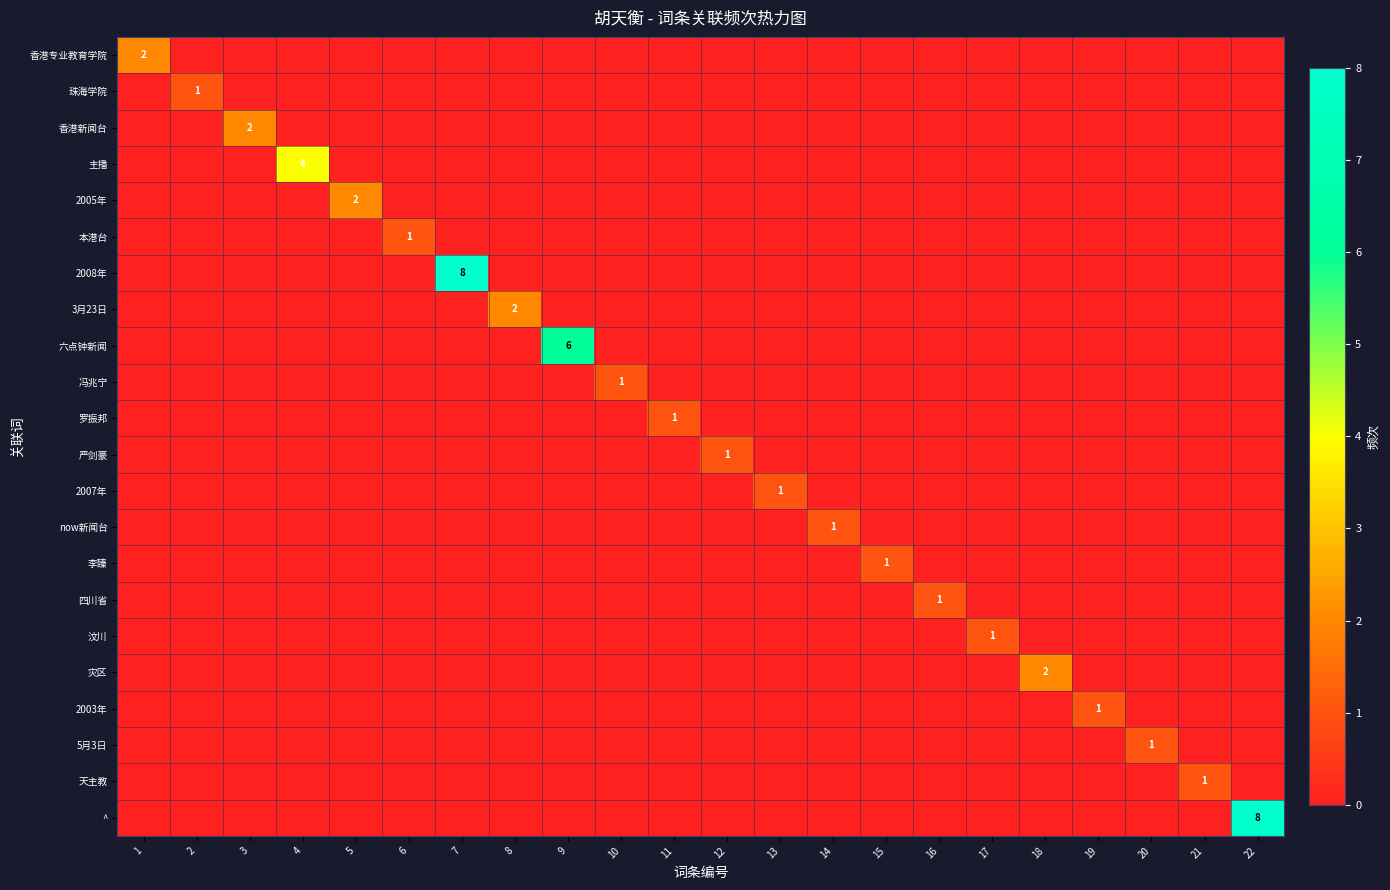

The 主播 series shows 0 at 21. True or false?

True